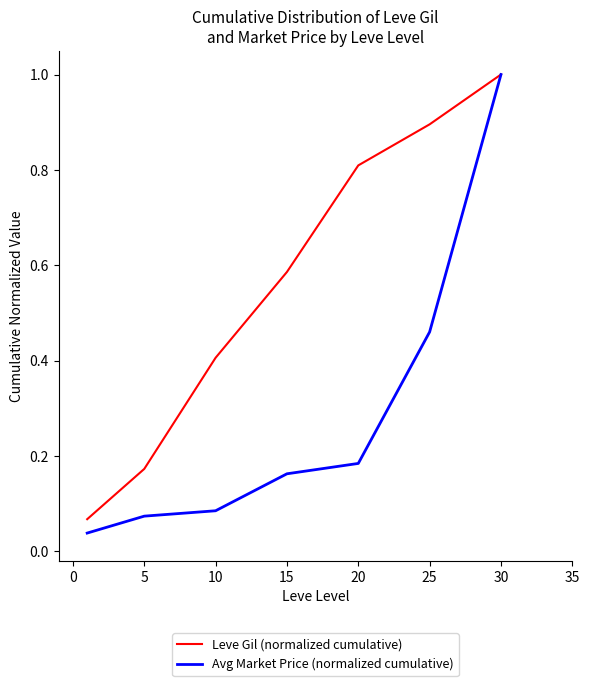

Which series has the largest total across all categories?

Leve Gil (normalized cumulative)